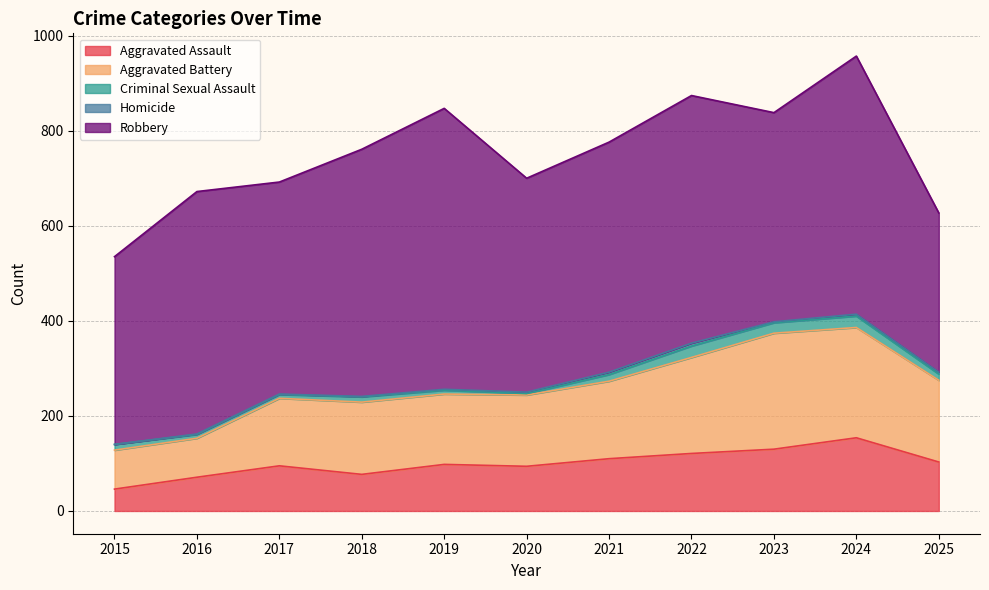

What is the maximum value for Aggravated Battery?

244